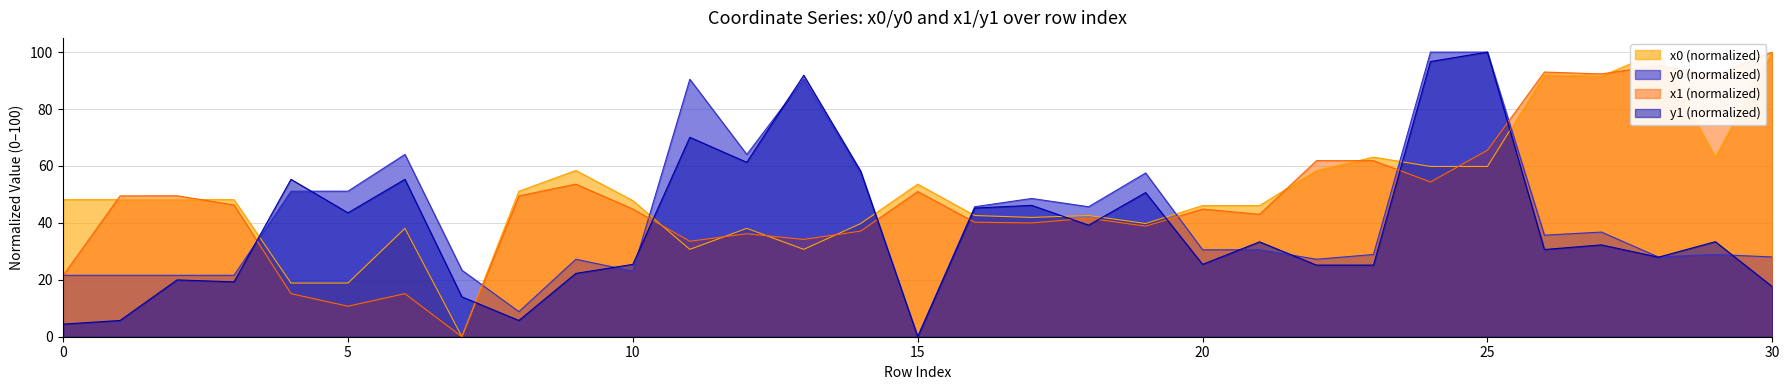

What is the value of the y0 point at the 18th from the left?

48.6